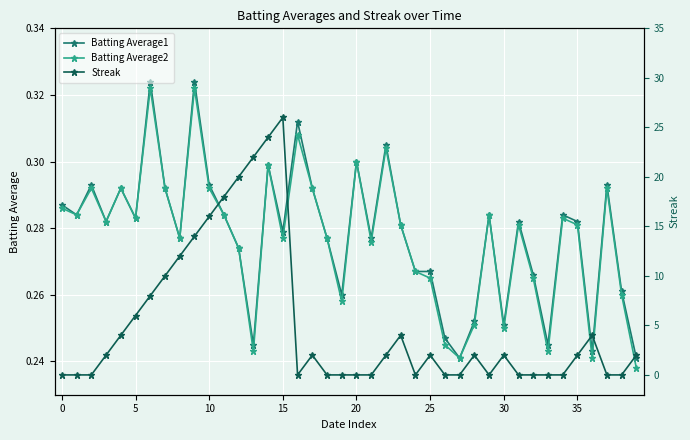

Count the Batting Average1 values in the range 0 to 1.

40